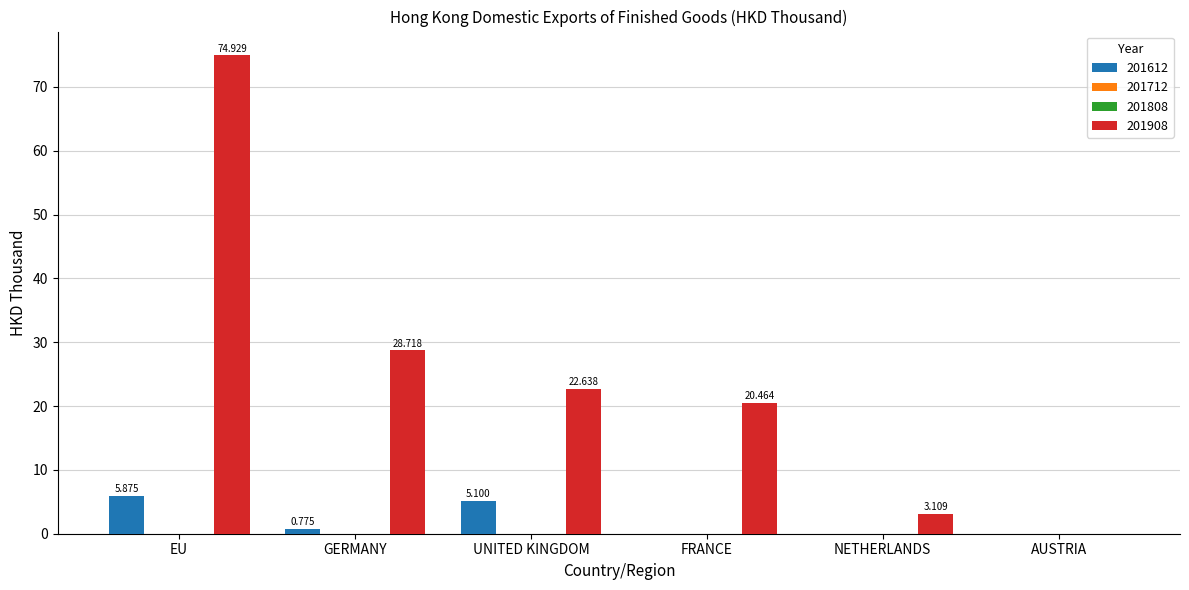

How many series are shown in this chart?

2